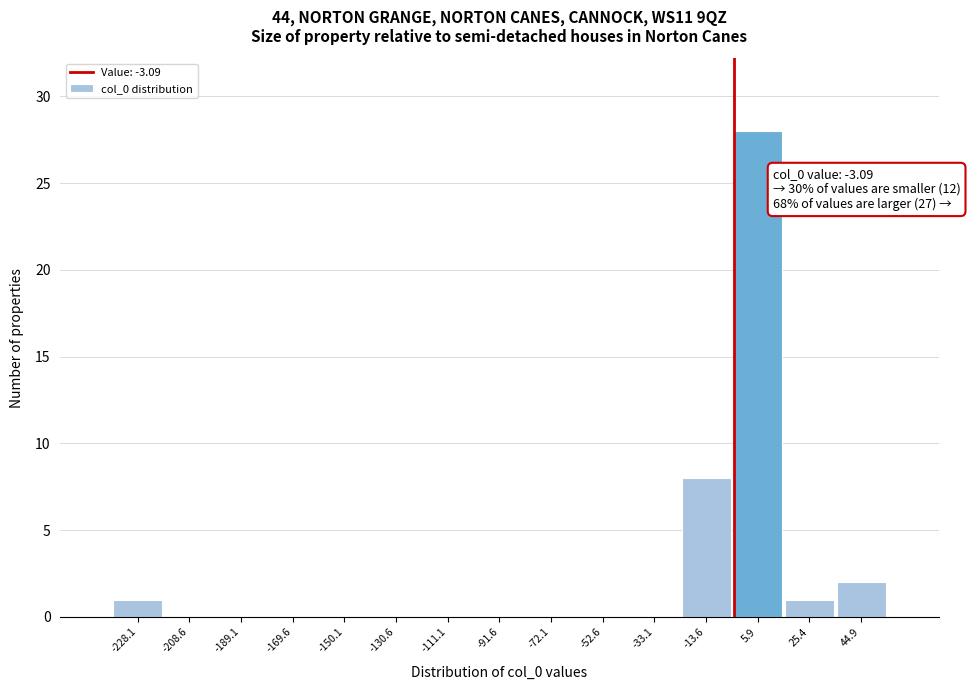

Which range on the x-axis has the tallest bar?

-4 to 16